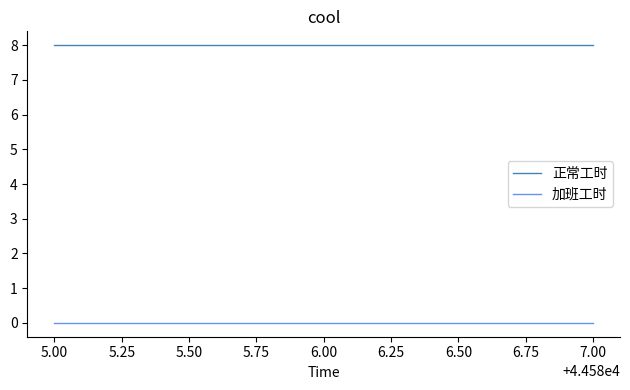

What are all the series names shown in the legend?

正常工时, 加班工时